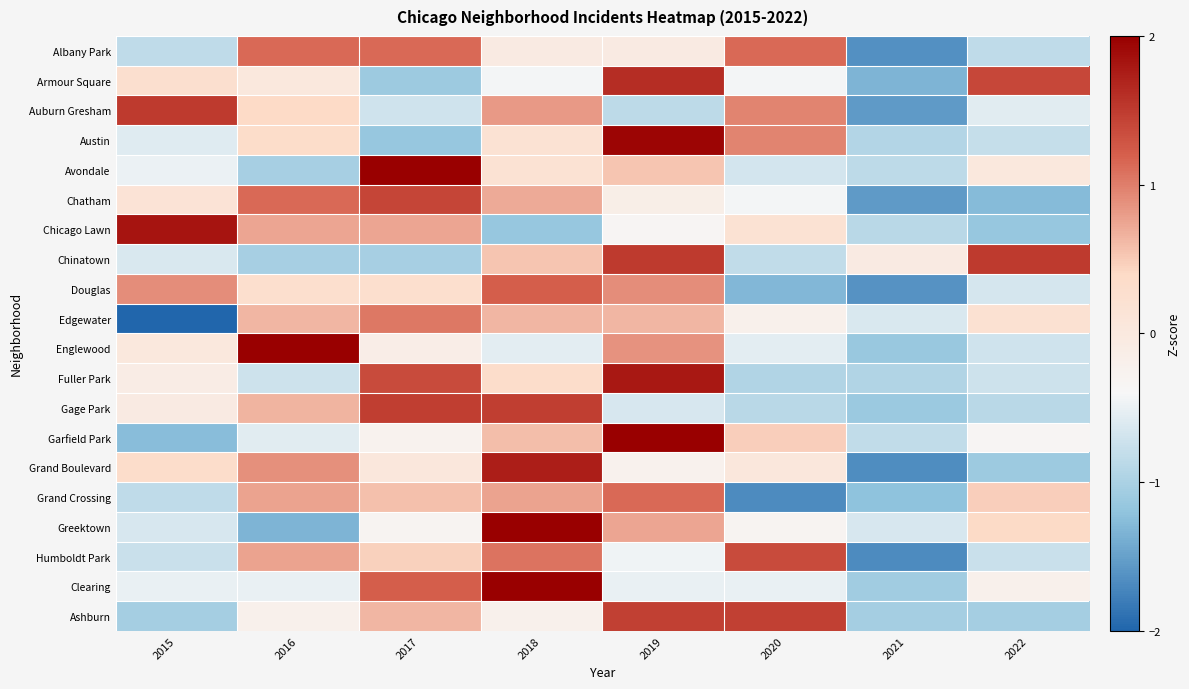

Rank the series by their maximum value, from highest to lowest.

Avondale, Englewood, Garfield Park, Greektown, Clearing, Austin, Chicago Lawn, Fuller Park, Grand Boulevard, Armour Square, Auburn Gresham, Chinatown, Gage Park, Ashburn, Chatham, Humboldt Park, Douglas, Albany Park, Grand Crossing, Edgewater